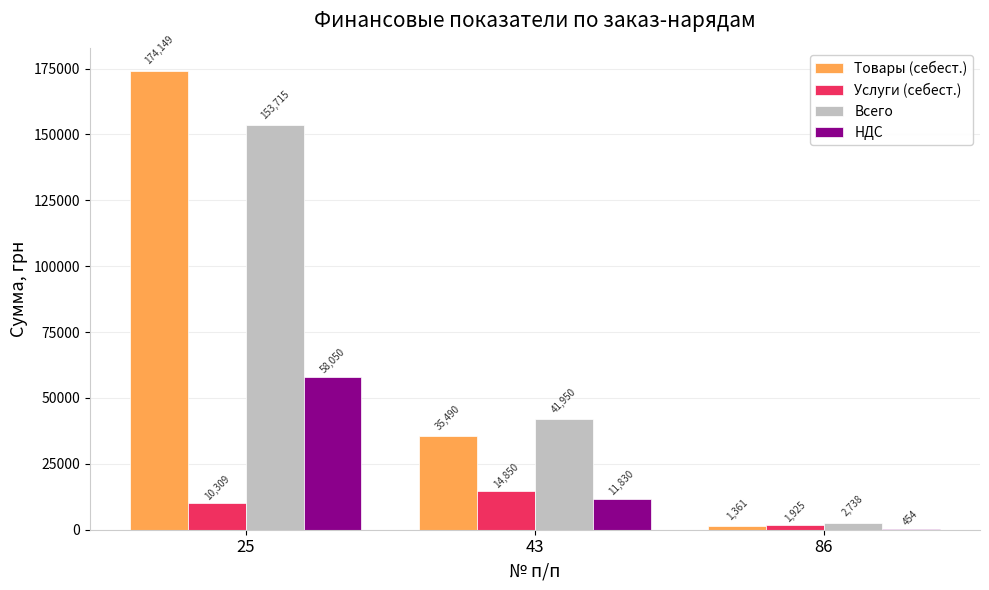

How many data points does each series have?

3